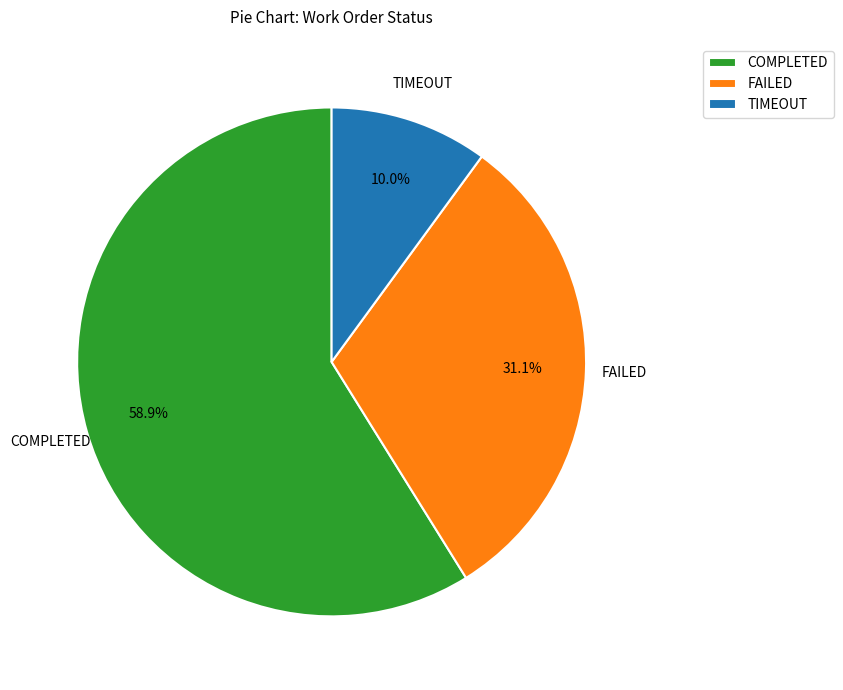

Which category has the biggest portion of the pie?

COMPLETED